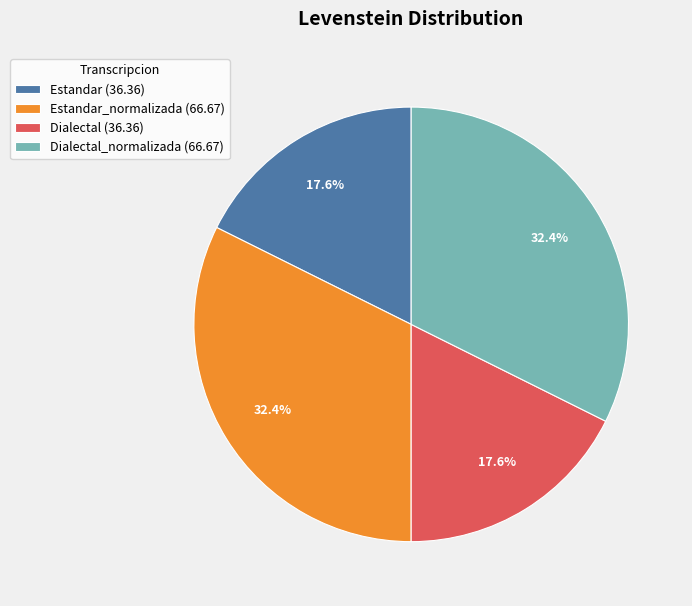

Does any single category account for the majority?

No